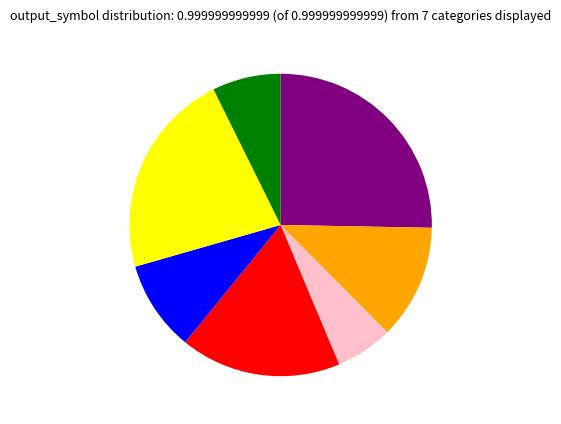

Is there a majority slice in this chart?

No